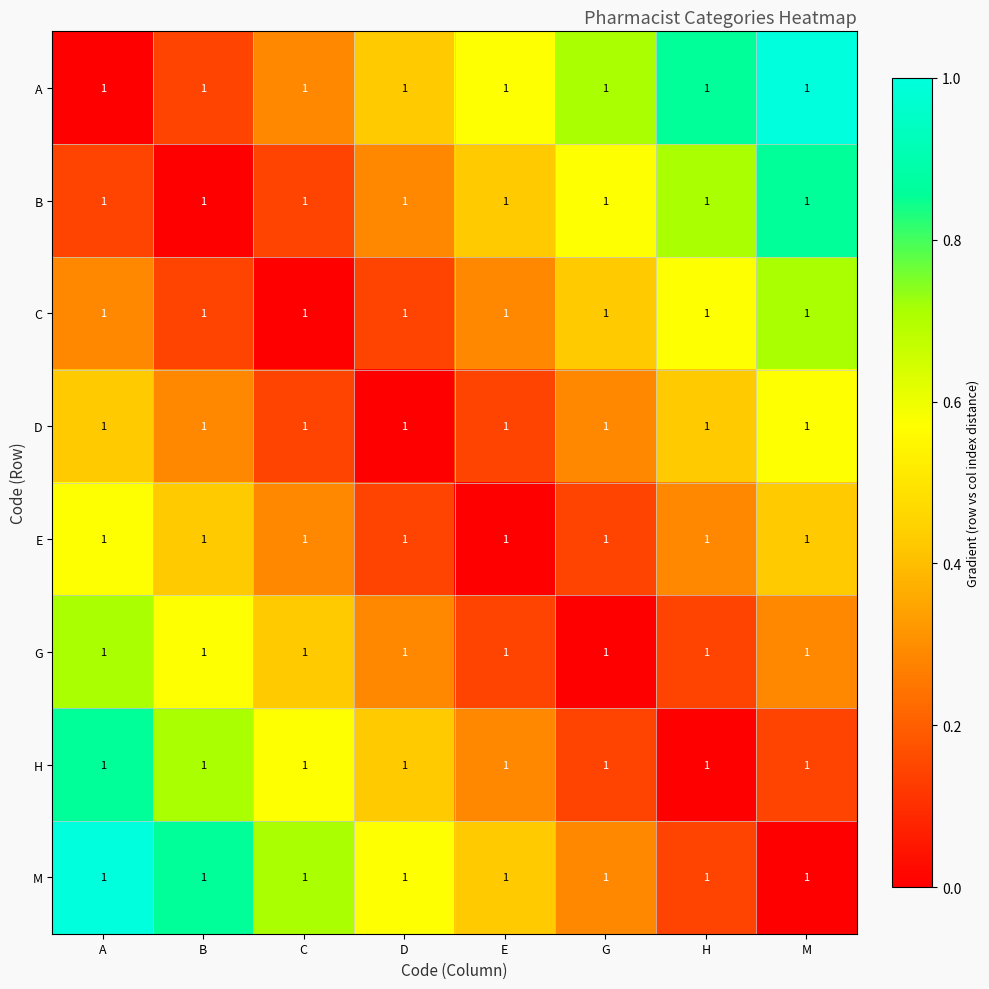

Reading left to right, what are all the values shown in this chart?

A: A=1.0	B=1.0	C=1.0	D=1.0	E=1.0	G=1.0	H=1.0	M=1.0
B: A=1.0	B=1.0	C=1.0	D=1.0	E=1.0	G=1.0	H=1.0	M=1.0
C: A=1.0	B=1.0	C=1.0	D=1.0	E=1.0	G=1.0	H=1.0	M=1.0
D: A=1.0	B=1.0	C=1.0	D=1.0	E=1.0	G=1.0	H=1.0	M=1.0
E: A=1.0	B=1.0	C=1.0	D=1.0	E=1.0	G=1.0	H=1.0	M=1.0
G: A=1.0	B=1.0	C=1.0	D=1.0	E=1.0	G=1.0	H=1.0	M=1.0
H: A=1.0	B=1.0	C=1.0	D=1.0	E=1.0	G=1.0	H=1.0	M=1.0
M: A=1.0	B=1.0	C=1.0	D=1.0	E=1.0	G=1.0	H=1.0	M=1.0